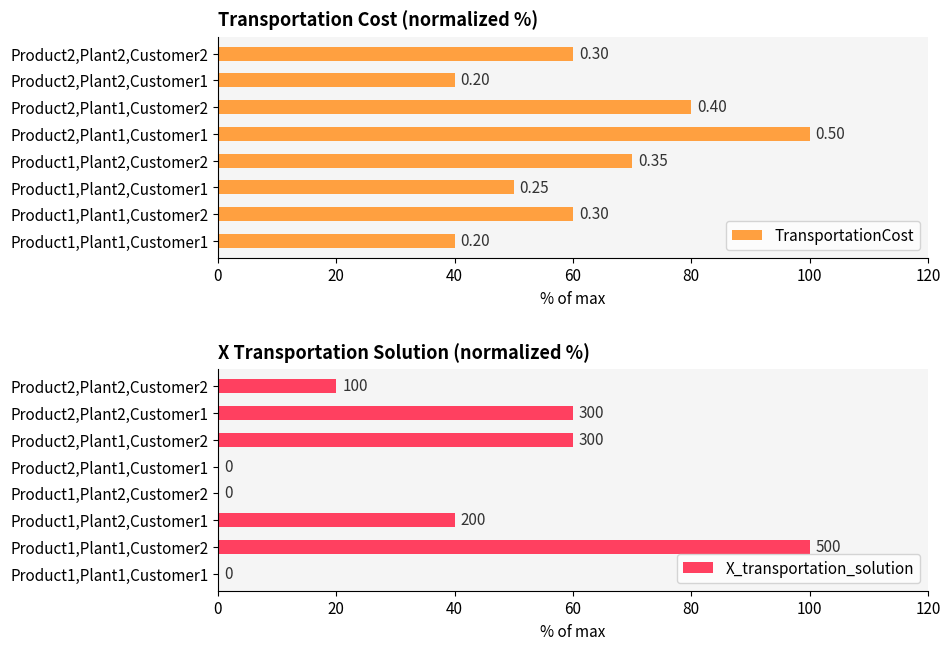

What is the greatest value displayed?

100